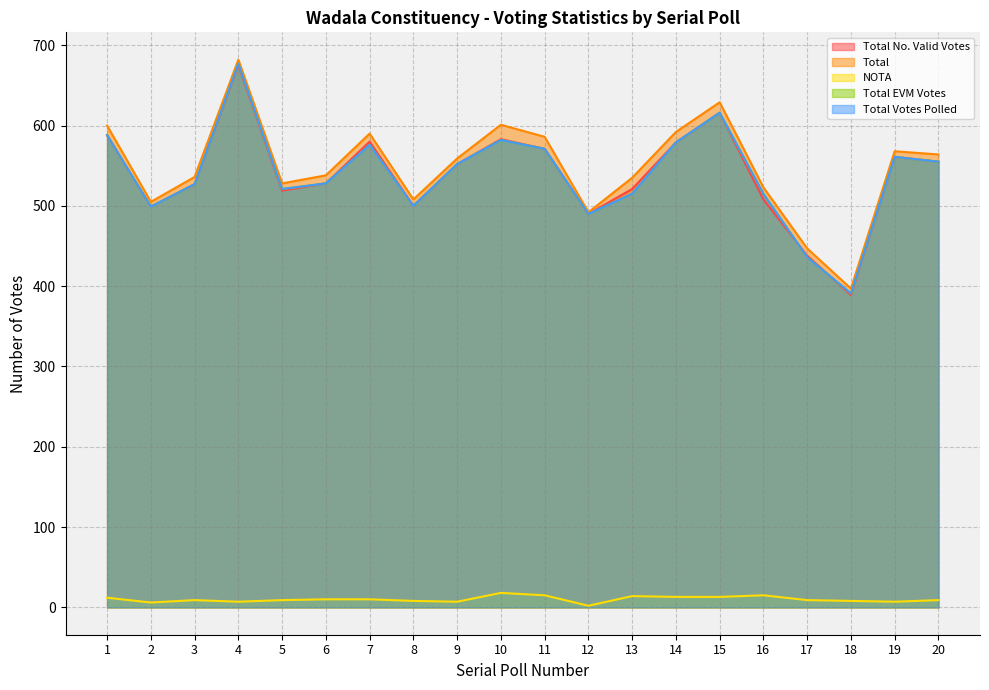

How many values in the NOTA series exceed 9?

9